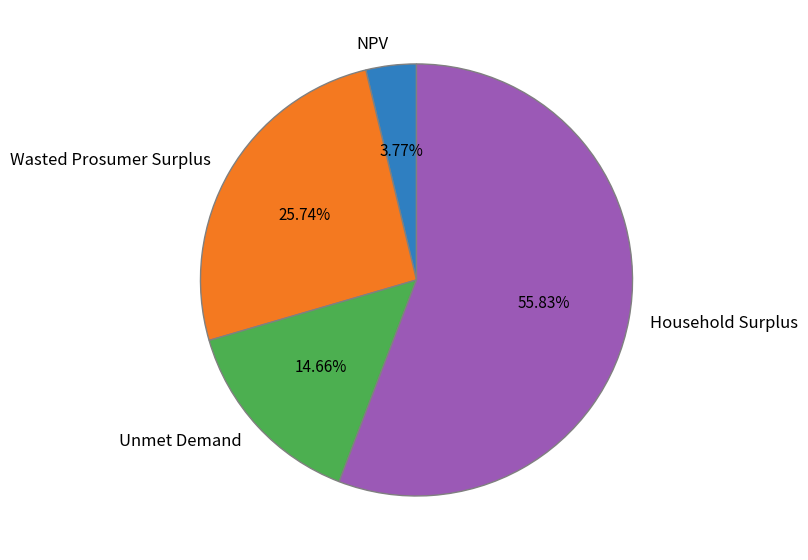

How many slices are in this pie chart?

4